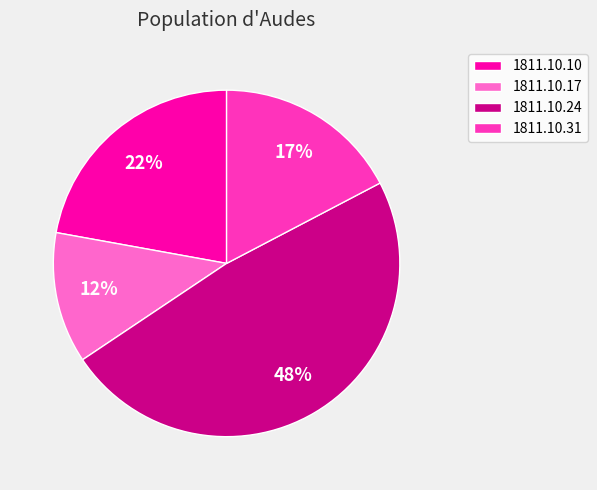

The 1811.10.17 slice represents 1% of the pie. True or false?

False